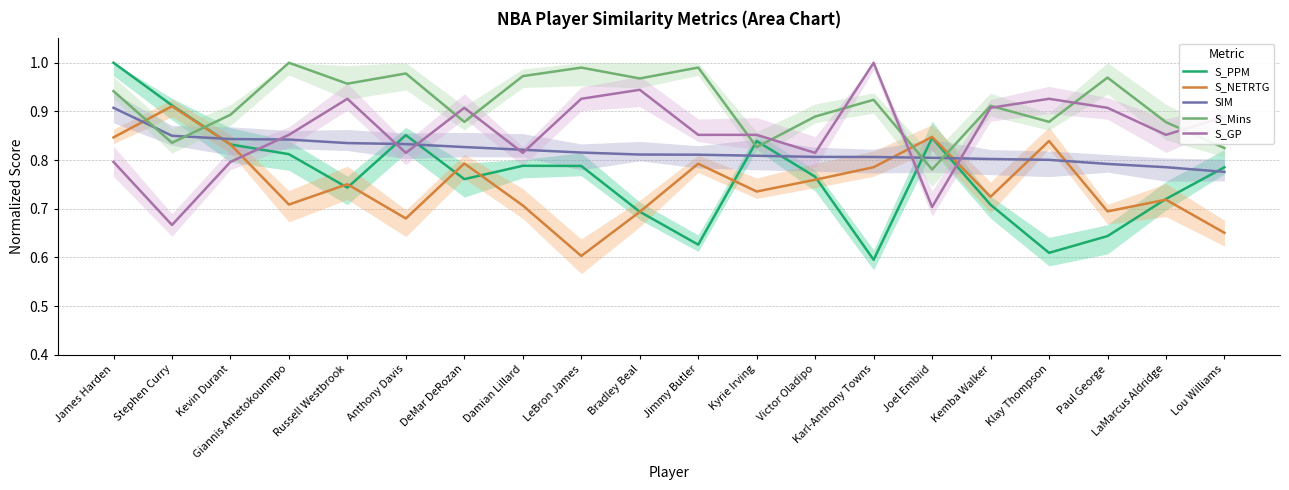

Reading left to right, what are all the values shown in this chart?

S_PPM: 1.0	0.9	0.8	0.8	0.7	0.9	0.8	0.8	0.8	0.7	0.6	0.8	0.8	0.6	0.8	0.7	0.6	0.6	0.7	0.8
S_NETRTG: 0.8	0.9	0.8	0.7	0.8	0.7	0.8	0.7	0.6	0.7	0.8	0.7	0.8	0.8	0.8	0.7	0.8	0.7	0.7	0.7
SIM: 0.9	0.9	0.8	0.8	0.8	0.8	0.8	0.8	0.8	0.8	0.8	0.8	0.8	0.8	0.8	0.8	0.8	0.8	0.8	0.8
S_Mins: 0.9	0.8	0.9	1.0	1.0	1.0	0.9	1.0	1.0	1.0	1.0	0.8	0.9	0.9	0.8	0.9	0.9	1.0	0.9	0.8
S_GP: 0.8	0.7	0.8	0.9	0.9	0.8	0.9	0.8	0.9	0.9	0.9	0.9	0.8	1.0	0.7	0.9	0.9	0.9	0.9	0.9